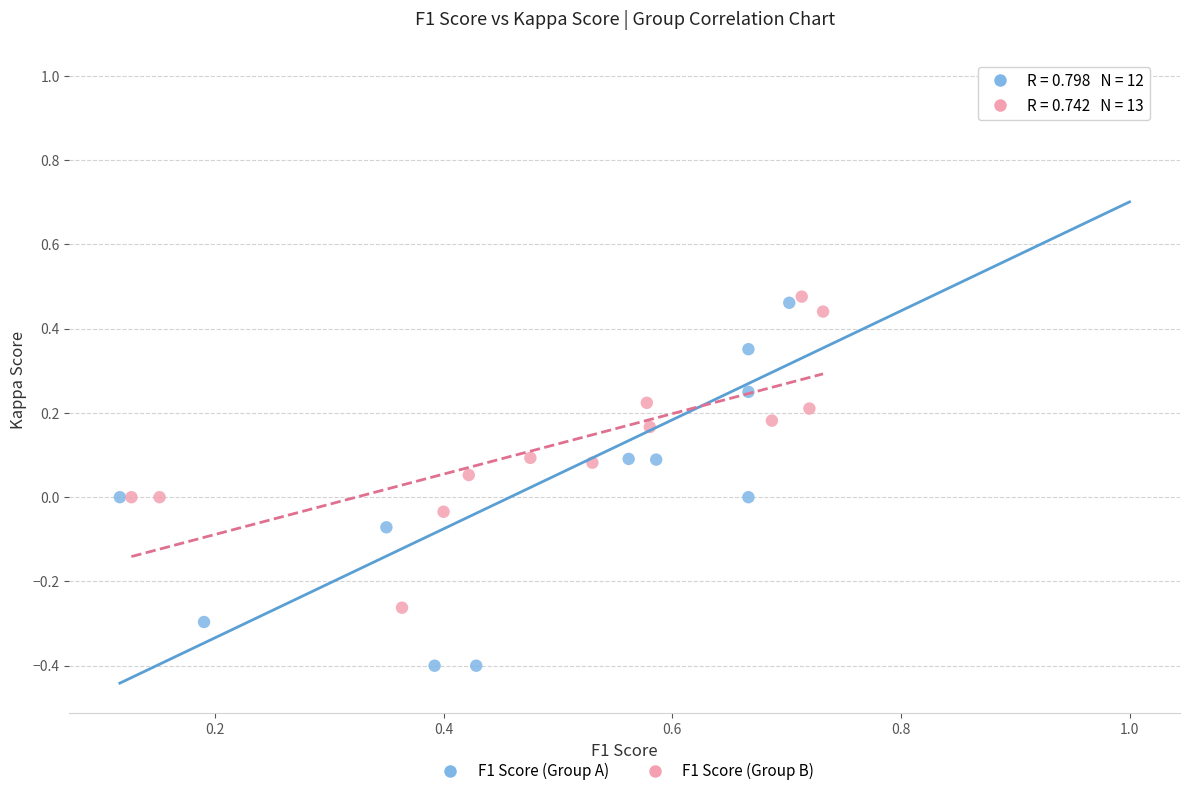

Which series contains the highest Y value?

F1 Score (Group A)